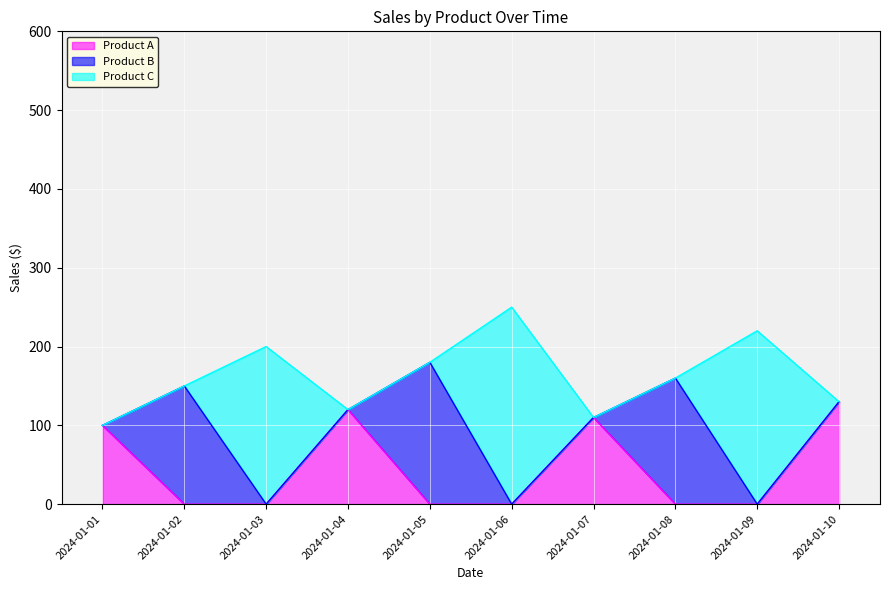

The value of Product B at 2024-01-01 is 89. True or false?

False